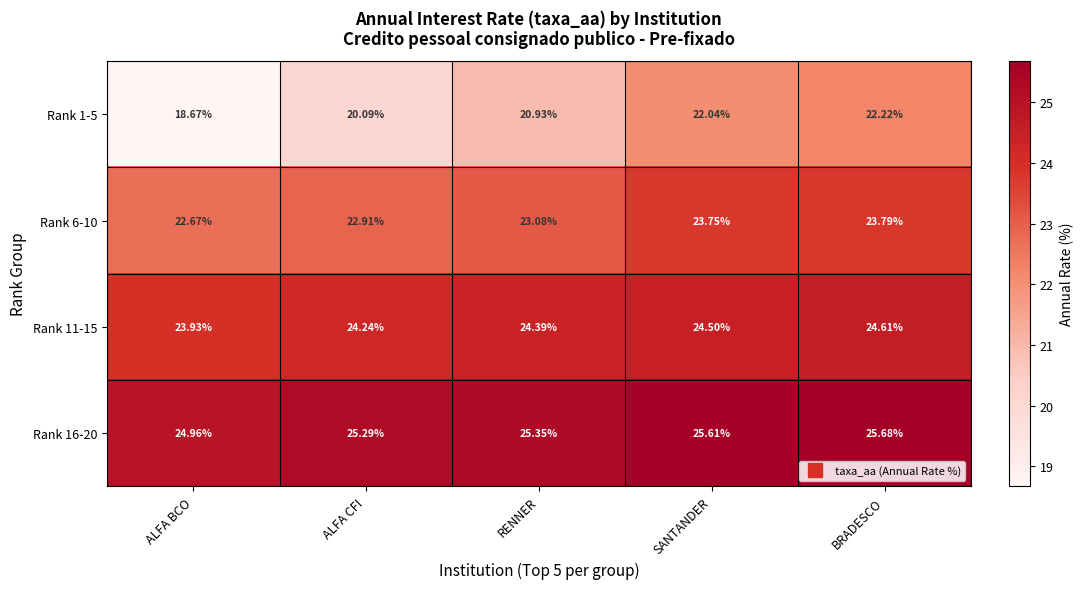

Where is Rank 6-10 nearest to the value 23?

RENNER